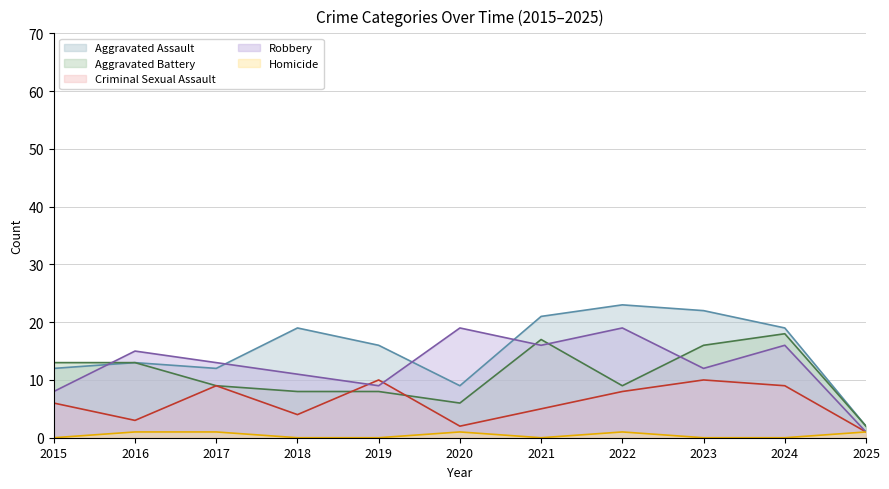

Reading left to right, transcribe all the data shown in this chart.

Aggravated Assault (line): 12	13	12	19	16	9	21	23	22	19	2
Aggravated Battery (line): 13	13	9	8	8	6	17	9	16	18	2
Criminal Sexual Assault (line): 6	3	9	4	10	2	5	8	10	9	1
Robbery (line): 8	15	13	11	9	19	16	19	12	16	1
Homicide (line): 0	1	1	0	0	1	0	1	0	0	1